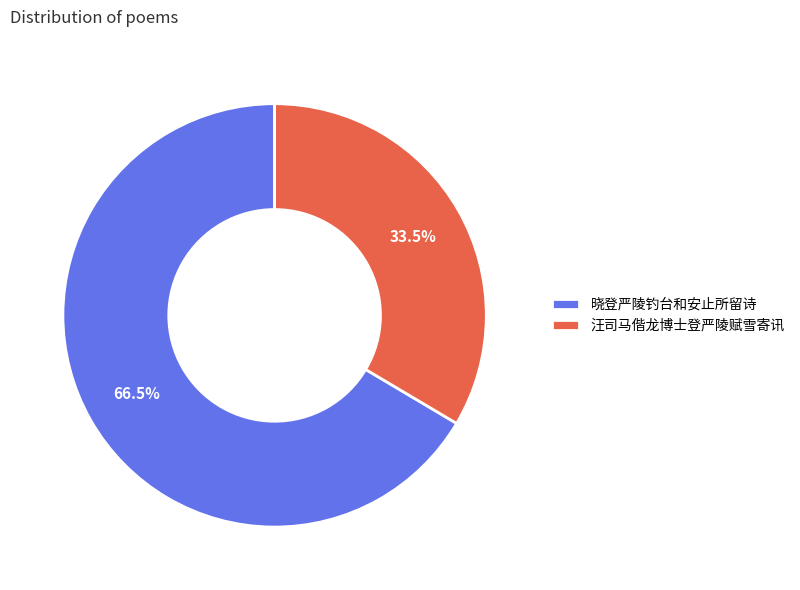

Which category has the smallest portion of the pie?

汪司马偕龙博士登严陵赋雪寄讯